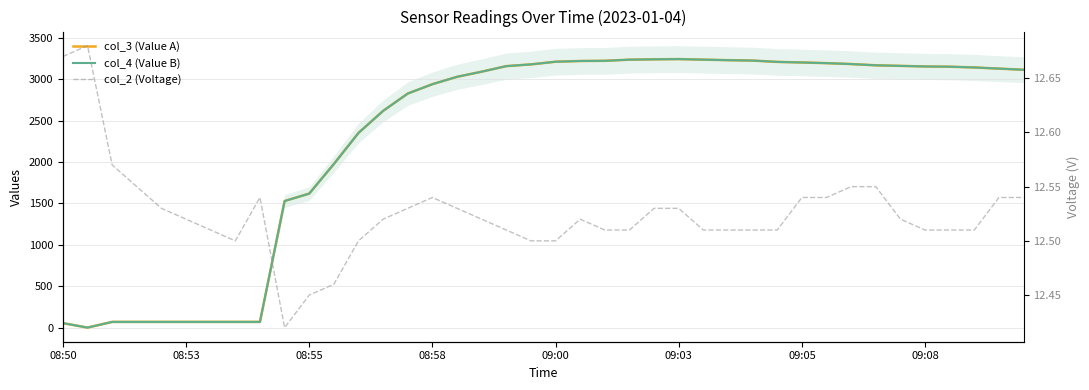

True or false: col_2 (Voltage) has more than 0 interior local peaks.

True